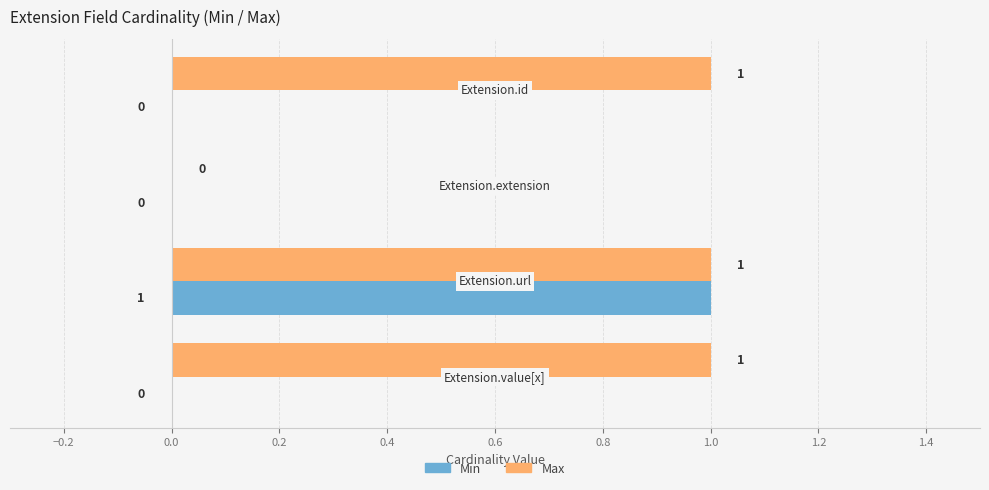

What is the sum of all Max values?

3